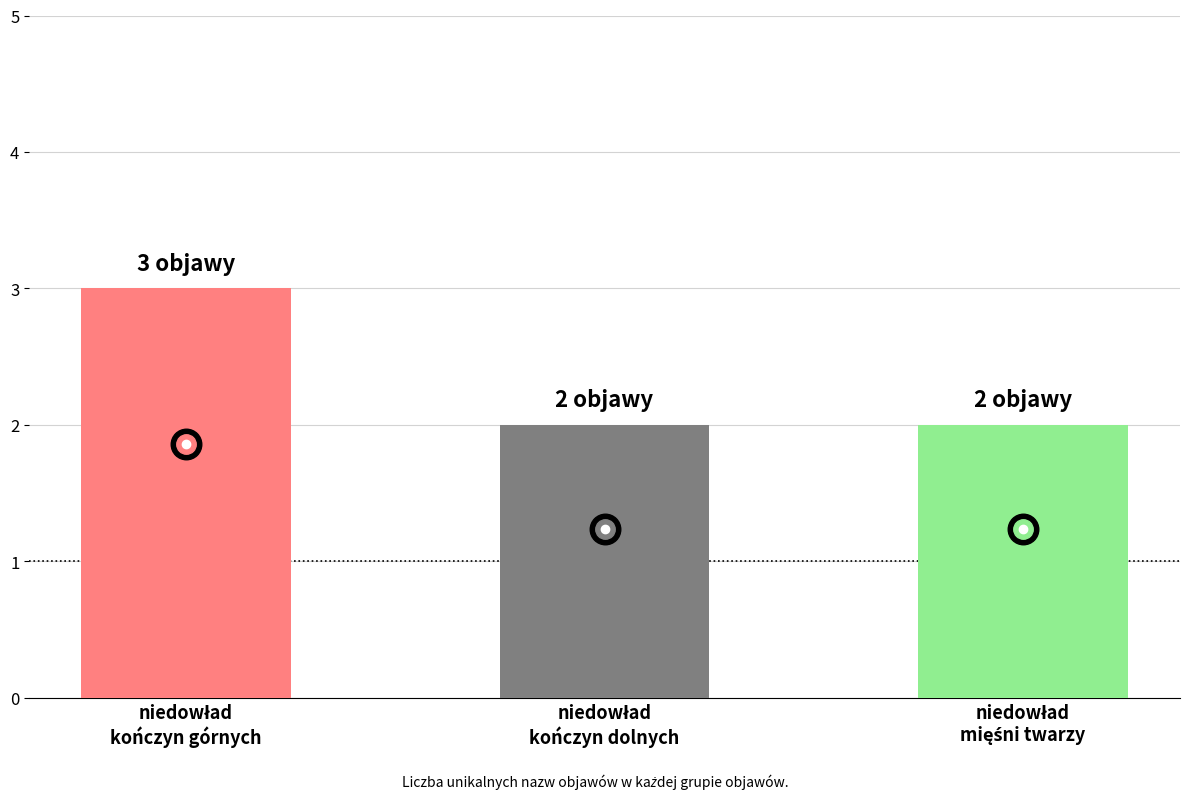

What is the sum of all values?

7